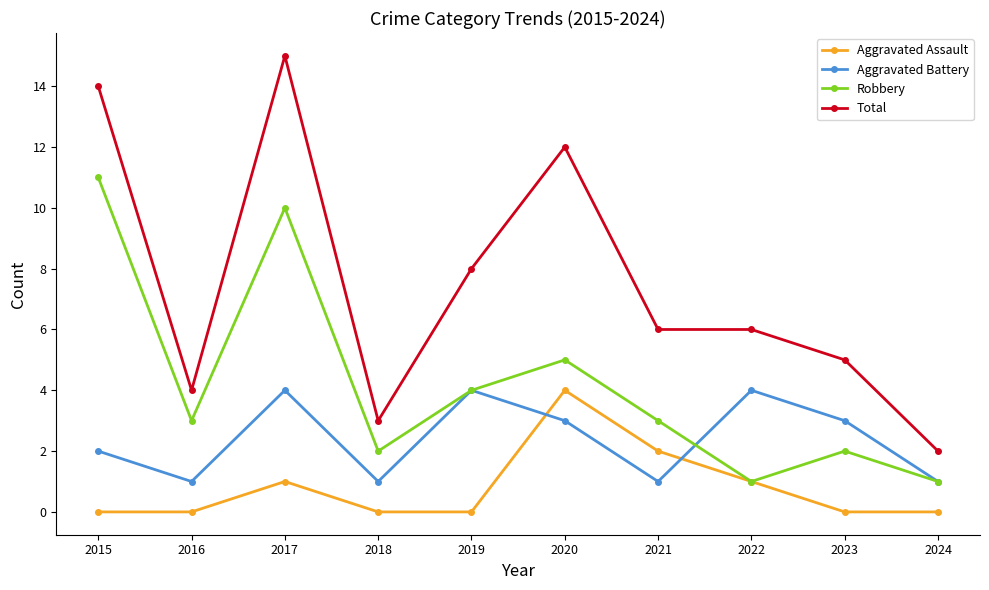

What is the difference between the maximum and minimum values in the Robbery series?

10